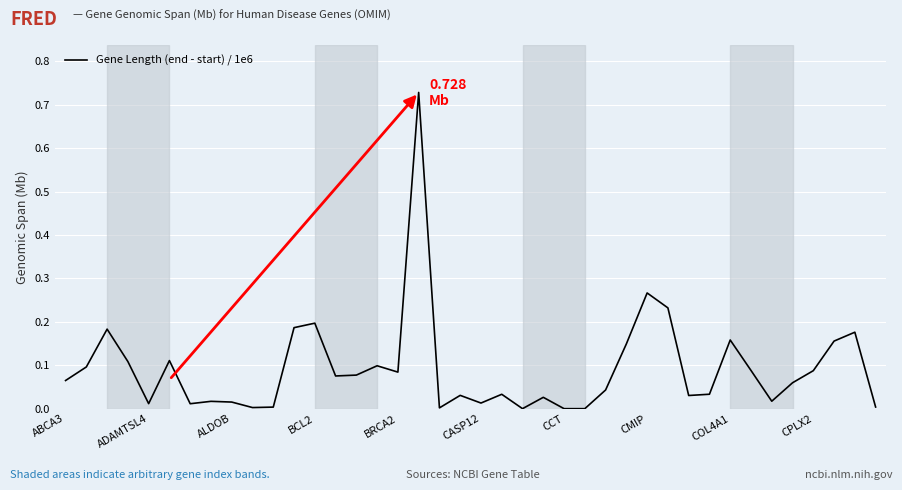

Does the chart display data point markers on the line(s)?

No